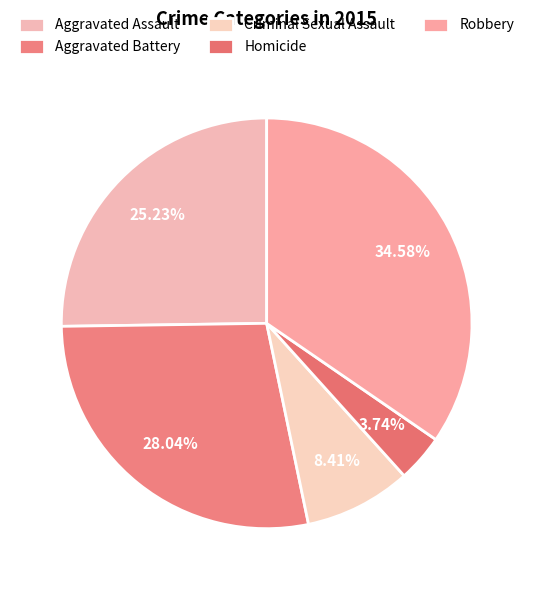

What percentage is NOT represented by Aggravated Assault?

74.8%